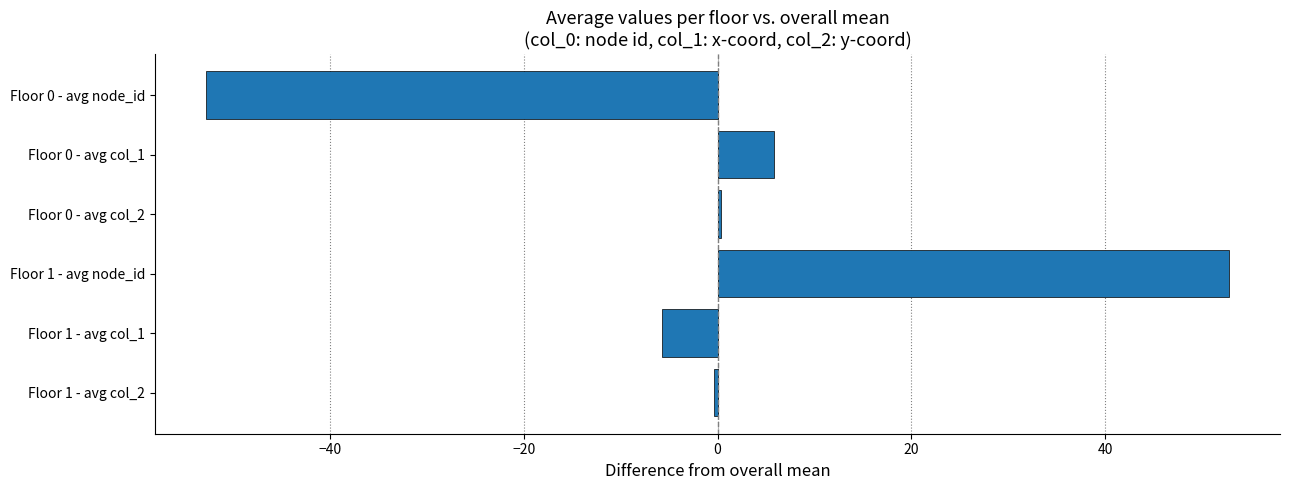

The value at Floor 0 - avg node_id is -33.9. True or false?

False